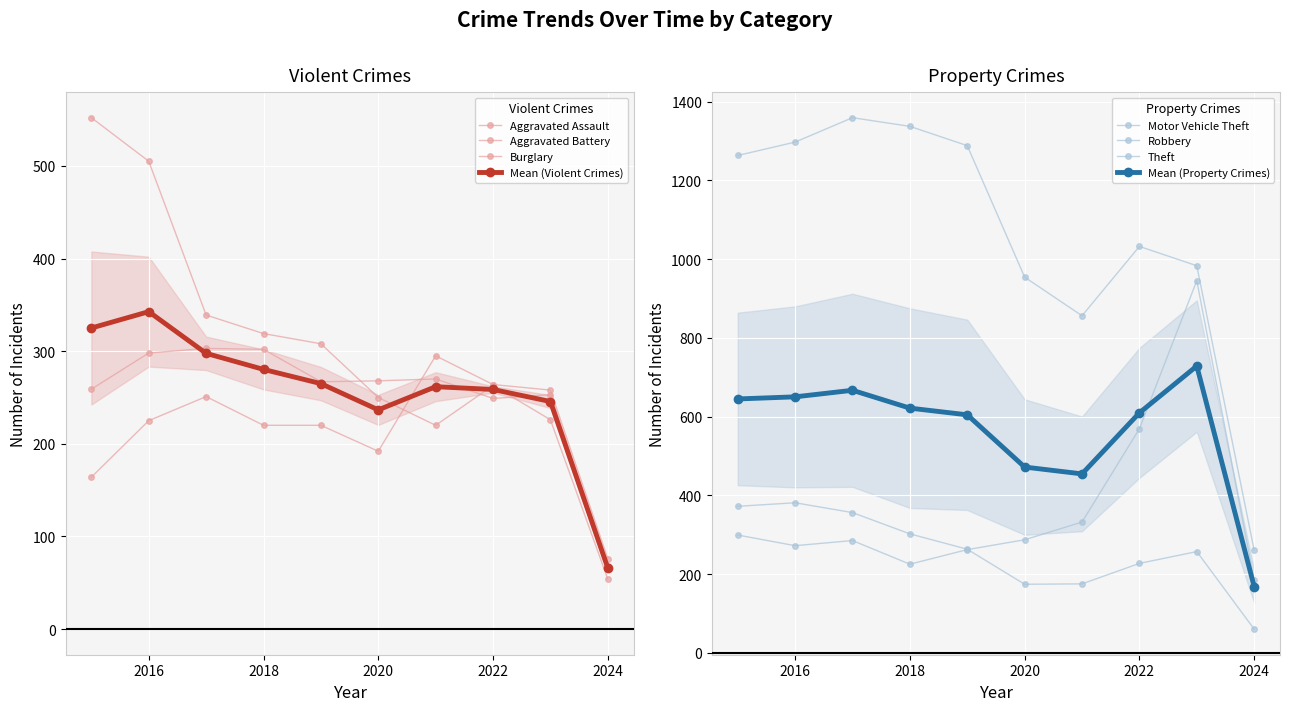

What is the sum of all Theft values?

10629